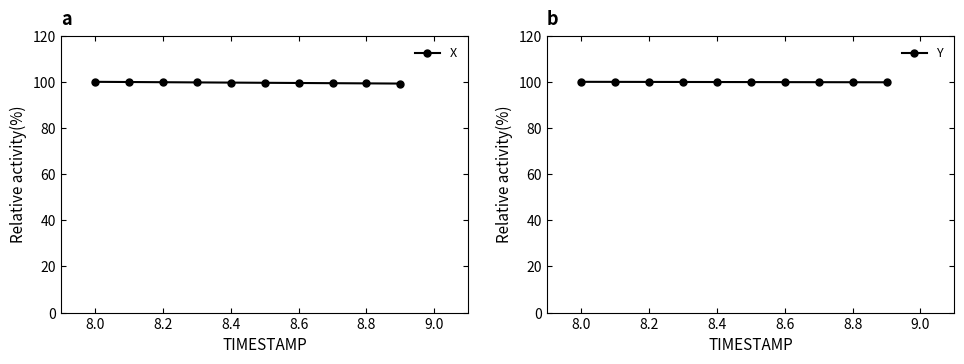

The value of Y at 8.0 is 100.0. True or false?

True